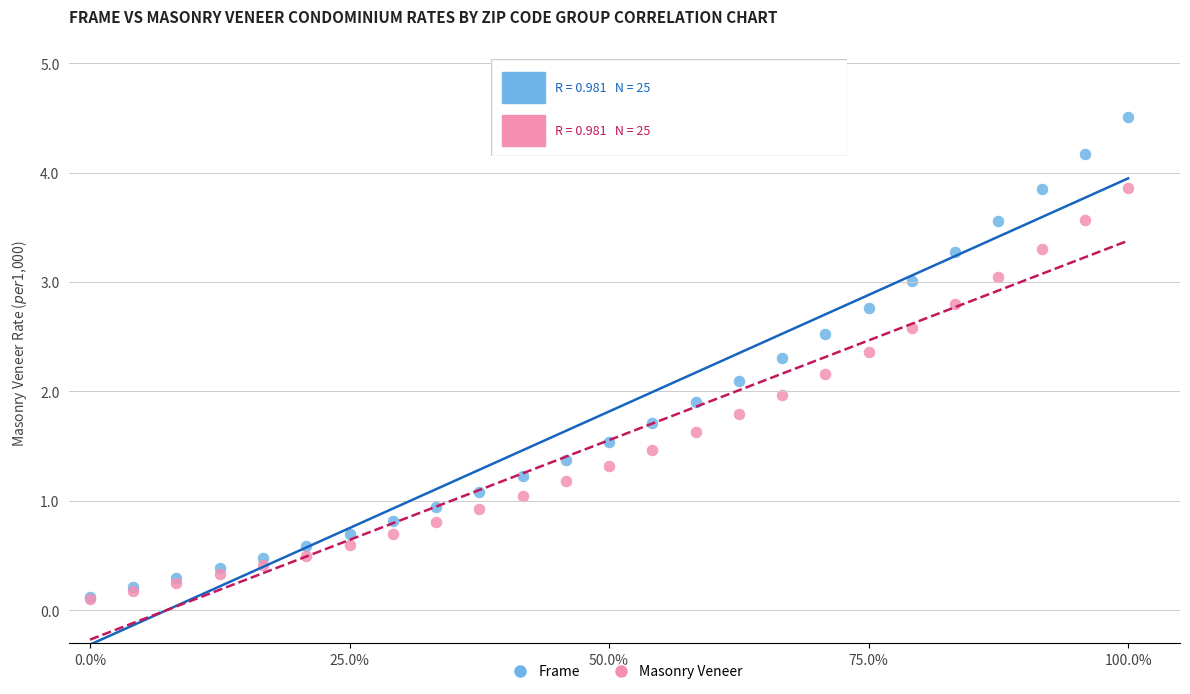

What are all the series names shown in the legend?

Frame, Masonry Veneer